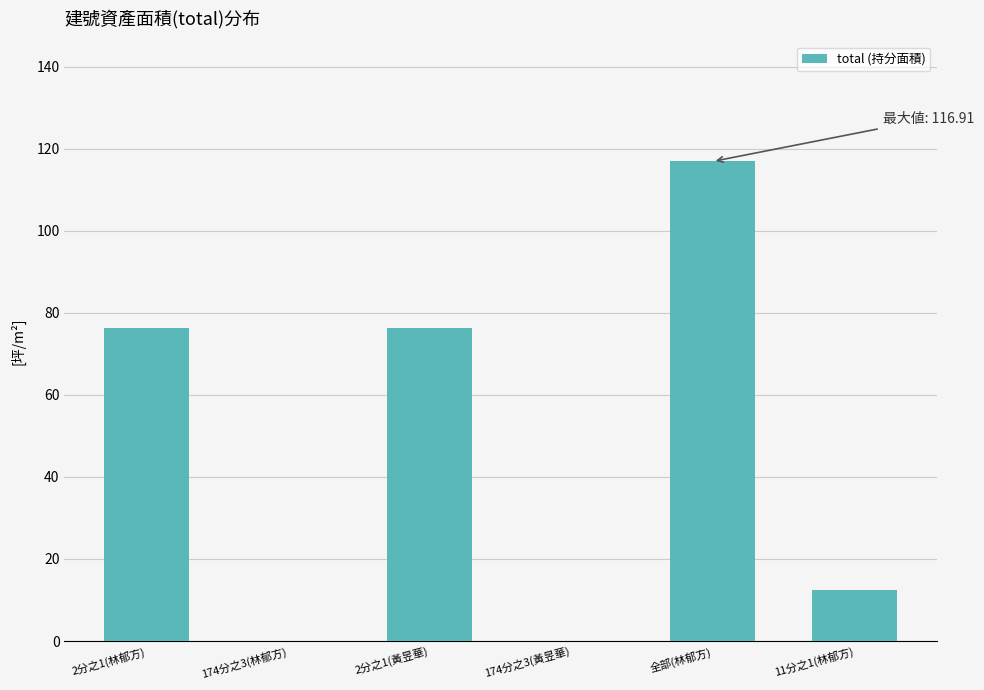

What is the difference between the values at 2分之1(林郁方) and 174分之3(黃昱華)?

76.2